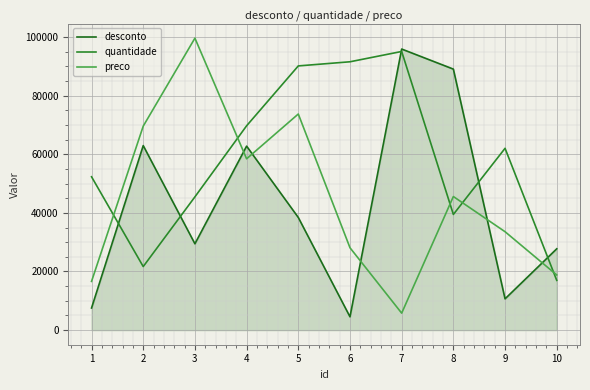

Reading left to right, list all the values displayed in this chart.

desconto: 1=7543	2=62939	3=29449	4=62755	5=38420	6=4544	7=95870	8=89026	9=10675	10=27738
quantidade: 1=52309	2=21680	3=45454	4=69692	5=90115	6=91525	7=95041	8=39452	9=62013	10=16967
preco: 1=16621	2=69574	3=99583	4=58431	5=73710	6=28096	7=5786	8=45565	9=33566	10=18812